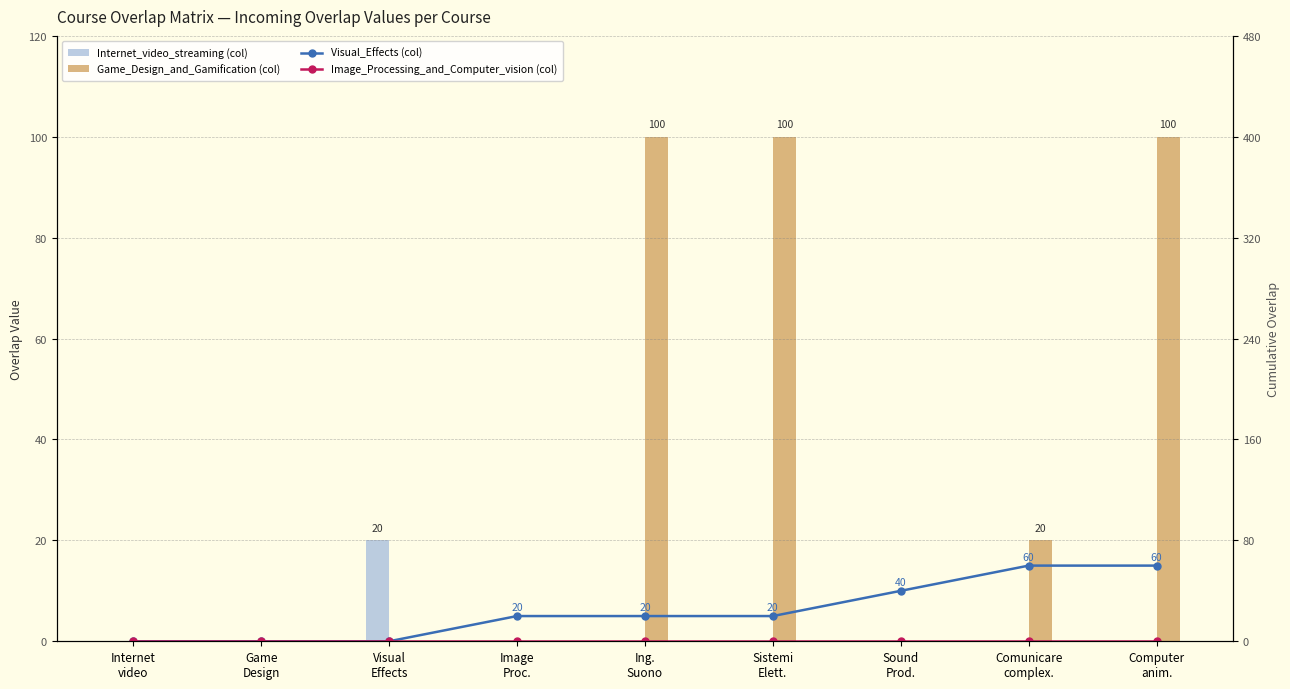

What are all the series names shown in the legend?

Internet_video_streaming (col), Game_Design_and_Gamification (col), Visual_Effects (col), Image_Processing_and_Computer_vision (col)